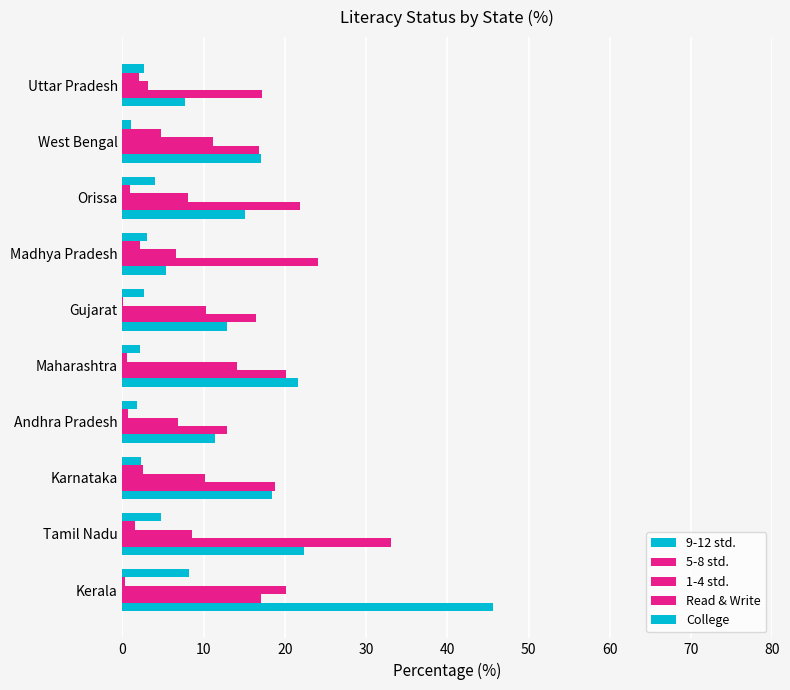

Which series has the widest spread of values?

9-12 std.